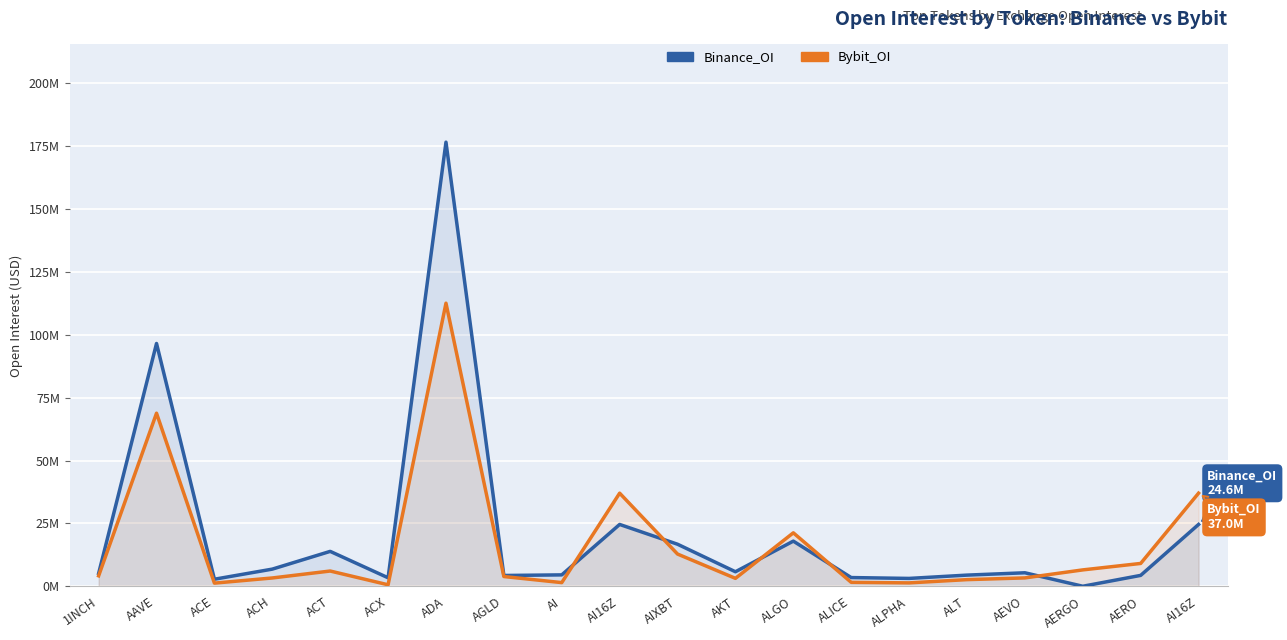

At which category is the sum across all series the highest?

ADA